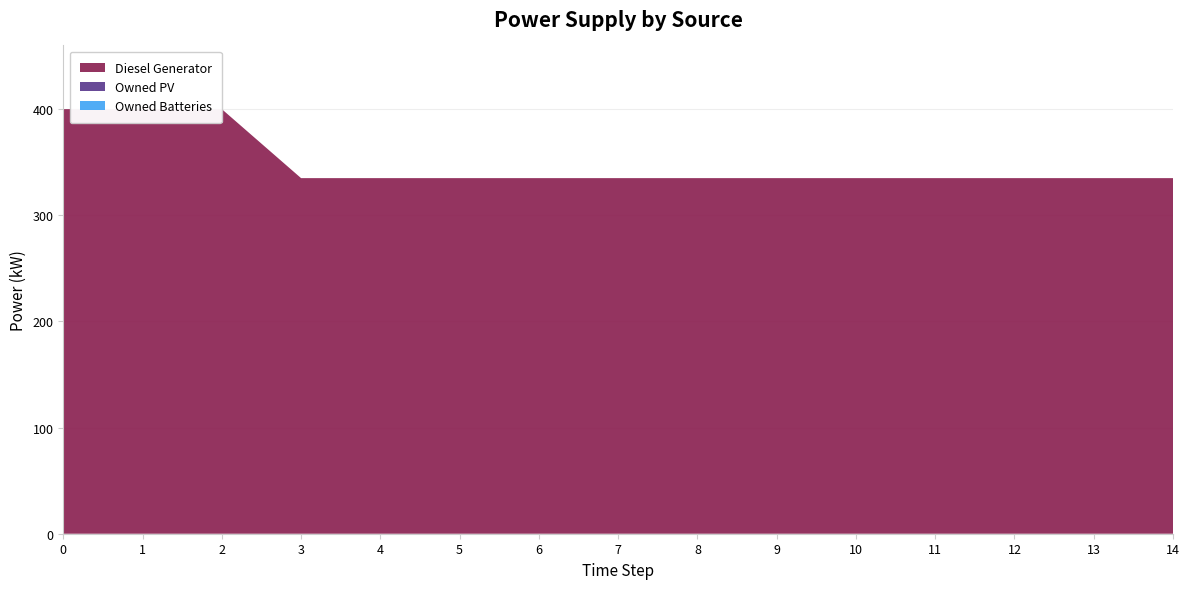

Reading left to right, what are all the values shown in this chart?

Diesel Generator: 400	400	400	335	335	335	335	335	335	335	335	335	335	335	335
Owned PV: 0	0	0	0	0	0	0	0	0	0	0	0	0	0	0
Owned Batteries: 0	0	0	0	0	0	0	0	0	0	0	0	0	0	0